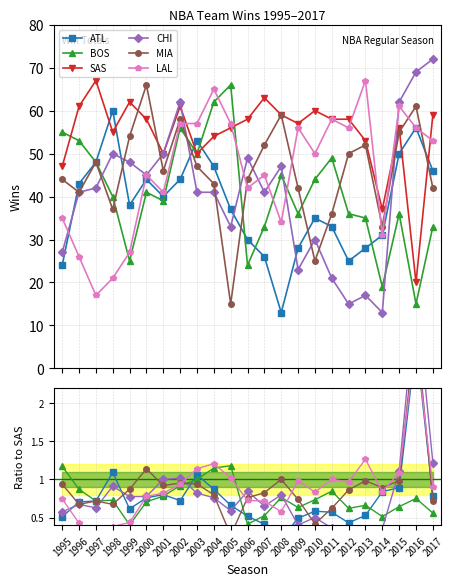

At which label is SAS closest to 43?

1995